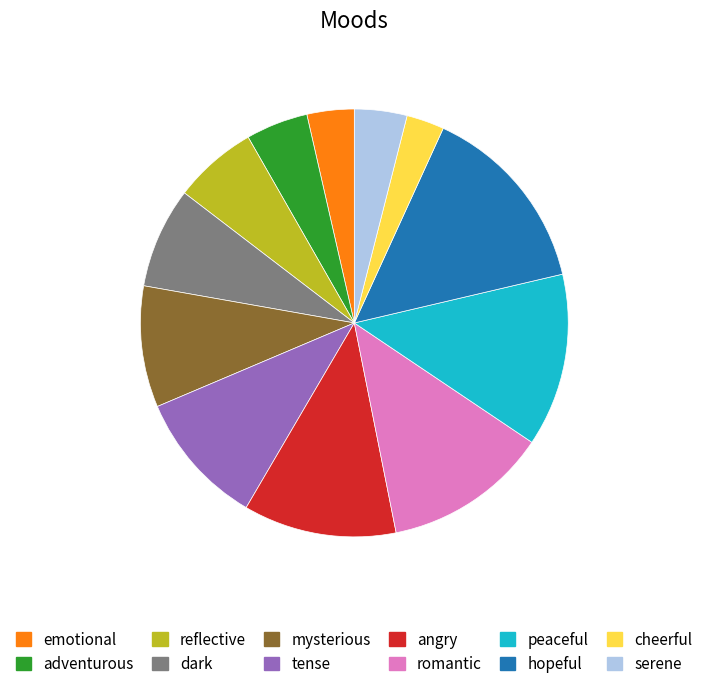

The reflective slice represents 6% of the pie. True or false?

True